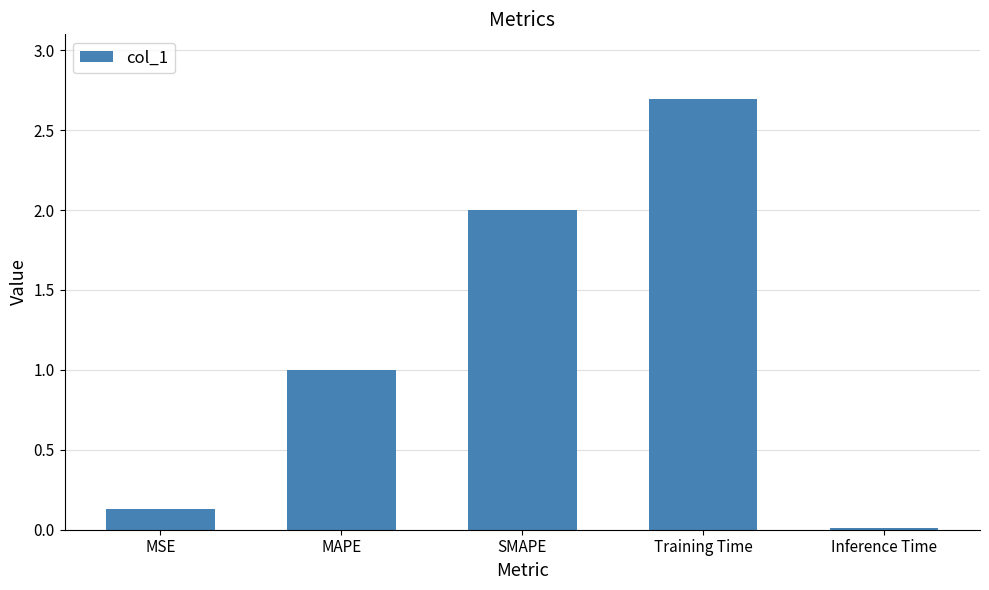

How many bars are there in total?

5